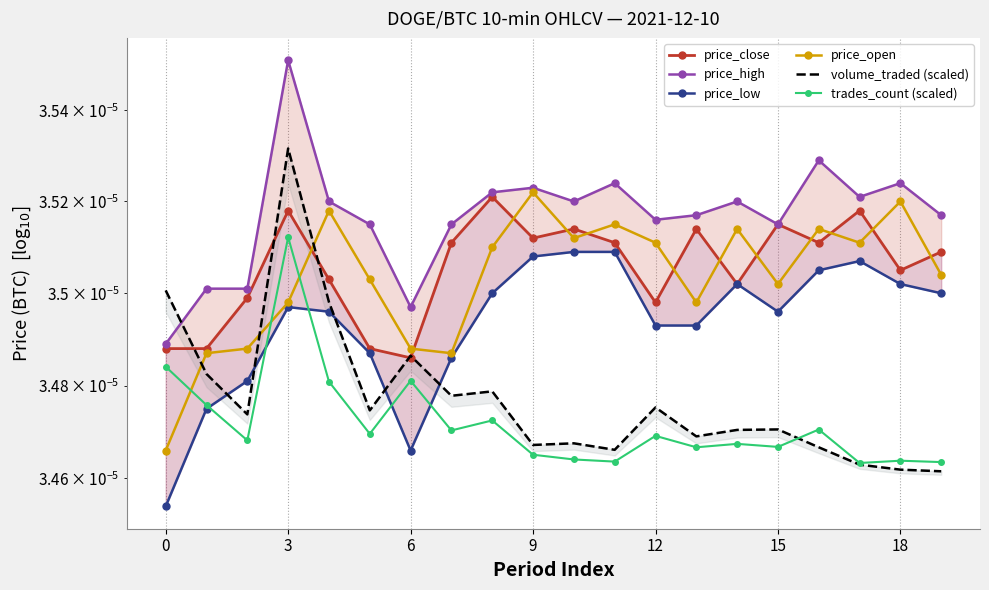

How many distinct data groups are displayed?

6